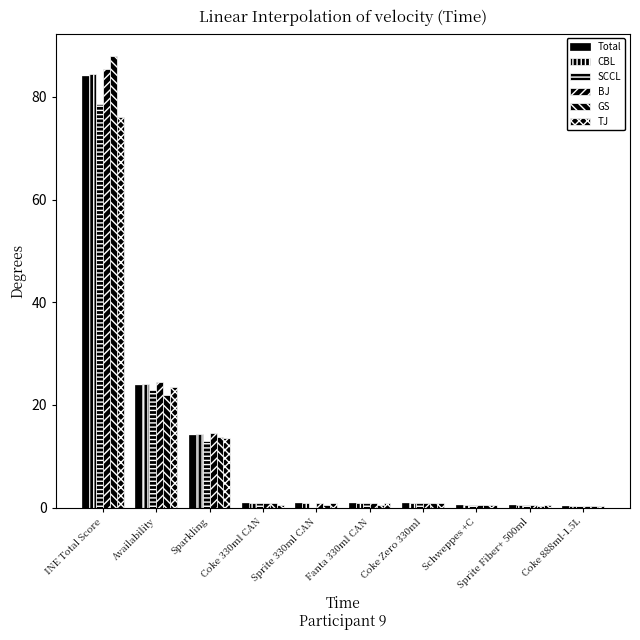

Does the chart contain stacked bars?

No